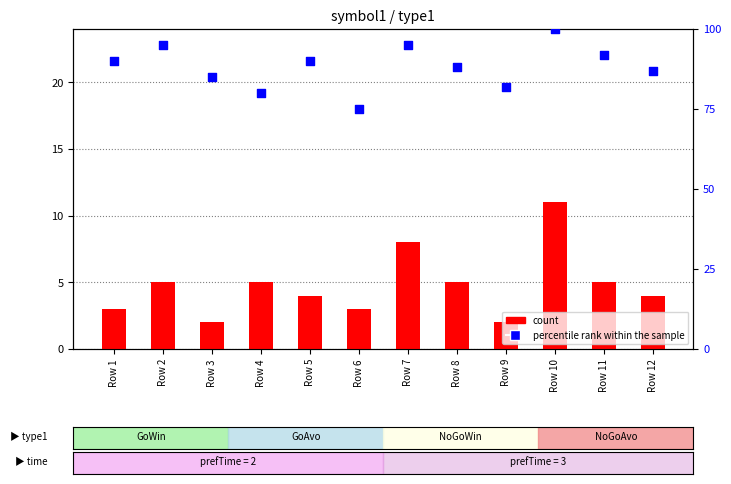

Which series reaches the maximum Y coordinate?

percentile rank within the sample